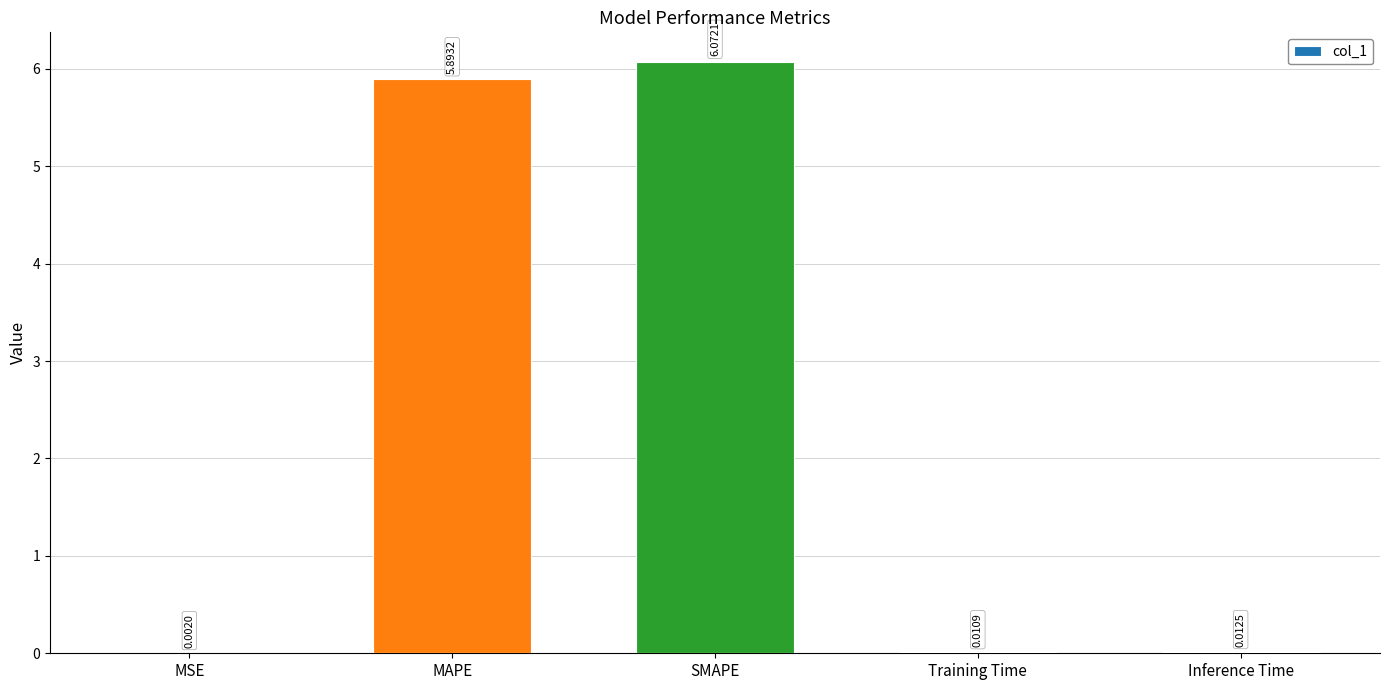

Which category has the highest value across all series?

SMAPE